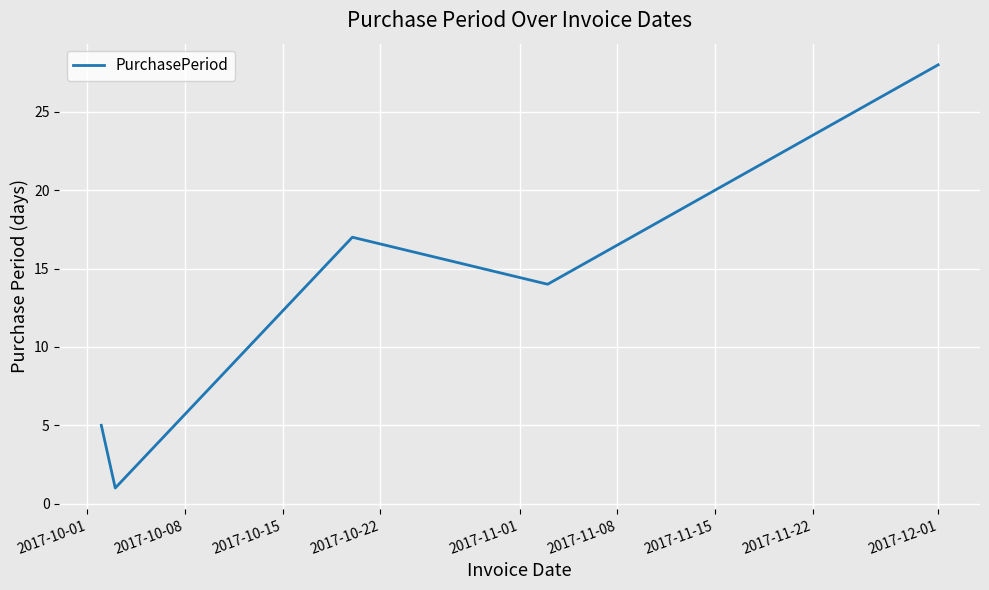

How many values are below 14?

2